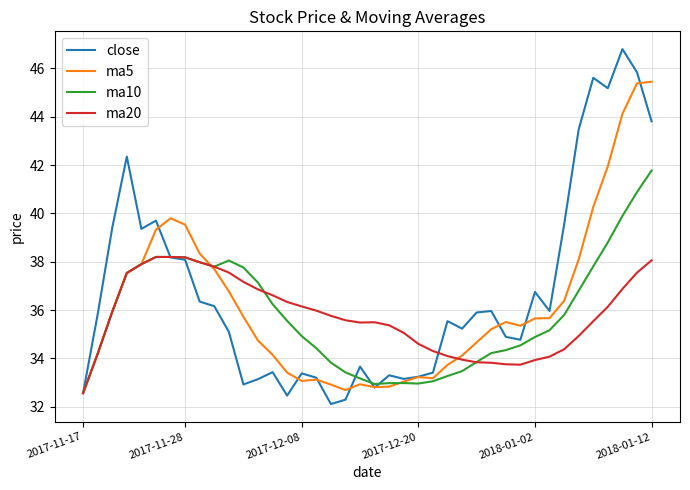

Which series has the largest range (max minus min)?

close